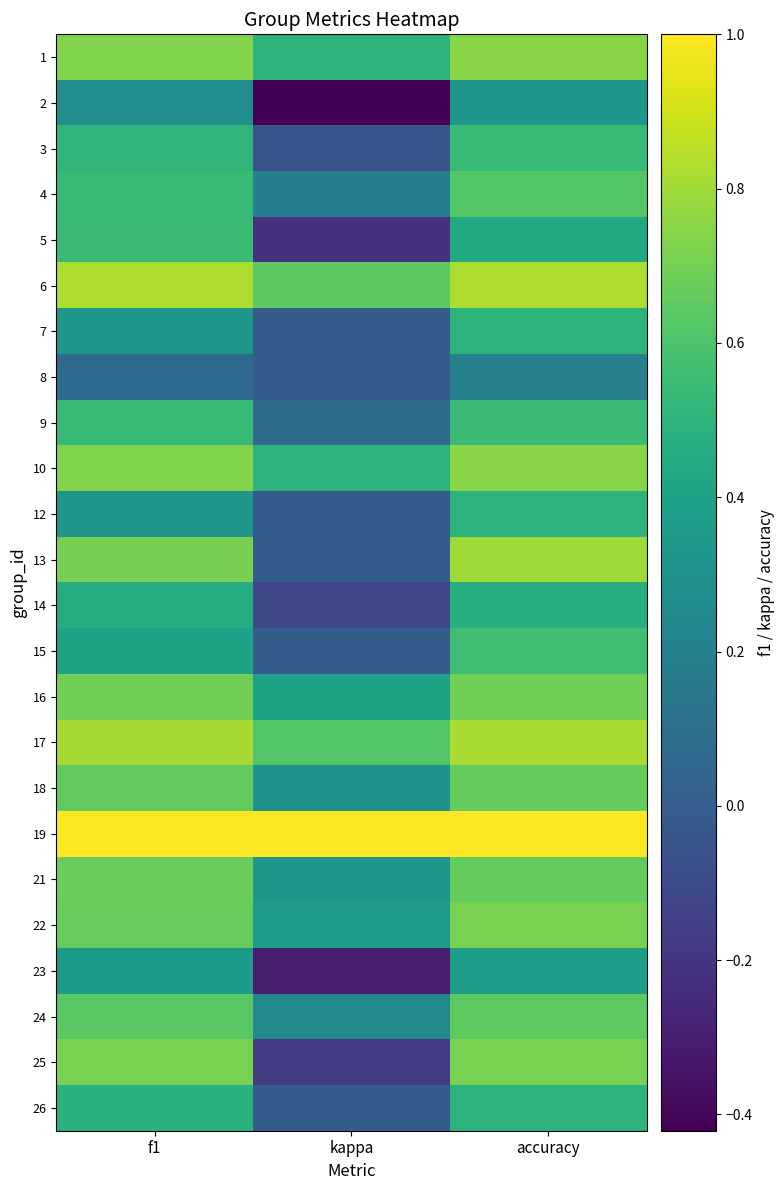

List the series in order of their peak value, lowest first.

8, 2, 23, 14, 7, 12, 26, 3, 9, 5, 15, 4, 24, 18, 21, 16, 22, 25, 1, 10, 13, 17, 6, 19